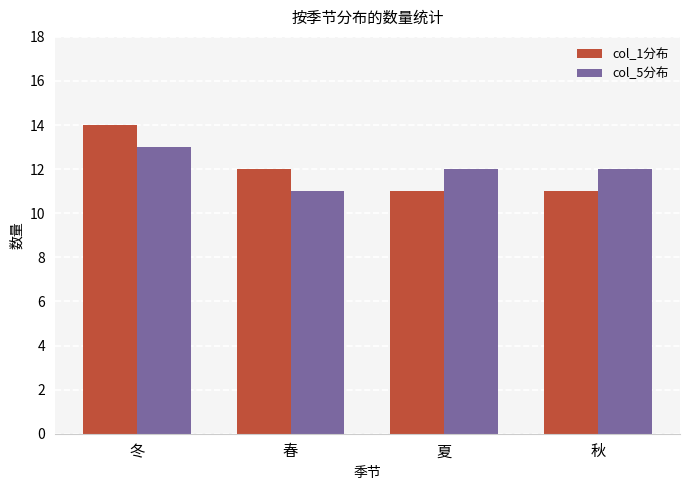

Reading left to right, what are all the values shown in this chart?

col_1分布: 14	12	11	11
col_5分布: 13	11	12	12